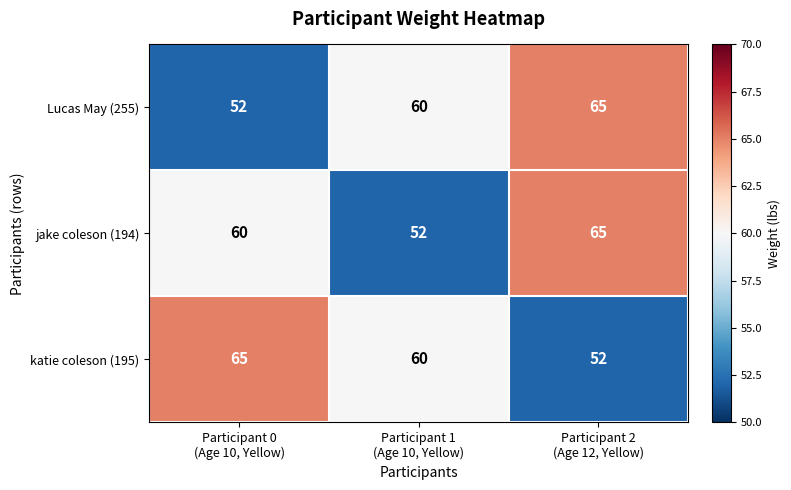

What is the sum of all Lucas May (255) values?

177